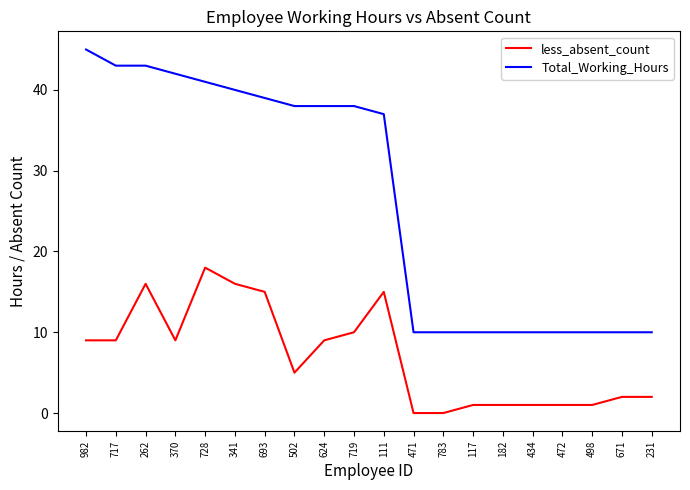

What position from the left is 624?

9